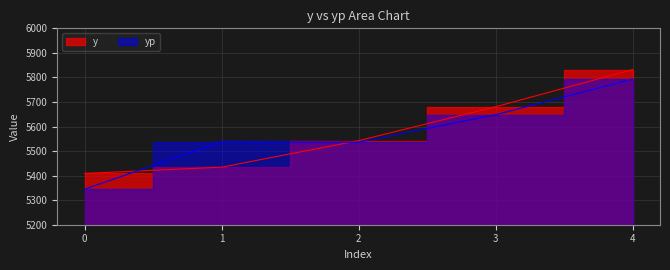

Rank the series by their maximum value, from lowest to highest.

yp, y